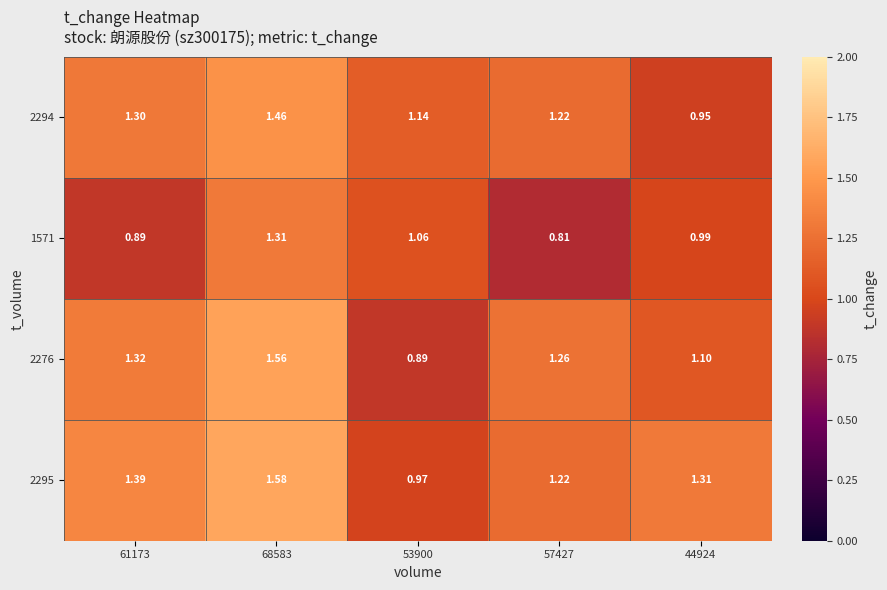

Is the value of 2294 at 68583 greater than the value of 2295 at 53900?

Yes